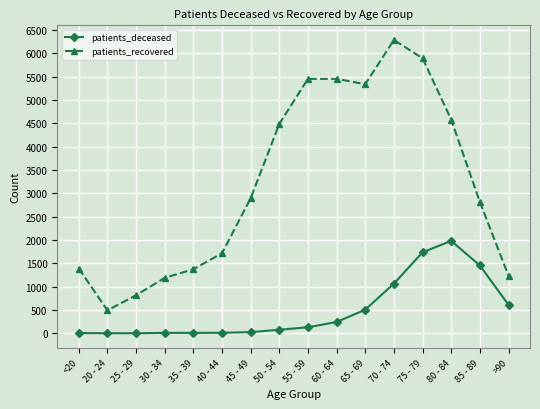

At which category is the sum across all series the highest?

75 - 79